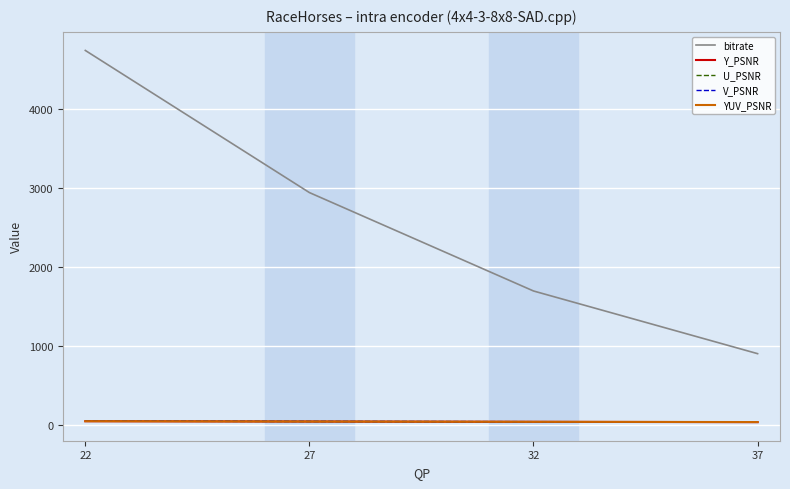

What is the difference between the YUV_PSNR values at 22 and 32?

7.6